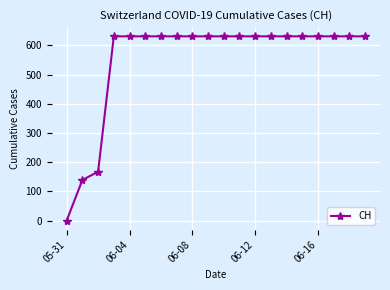

What is the value of the 8th point from the left?

631